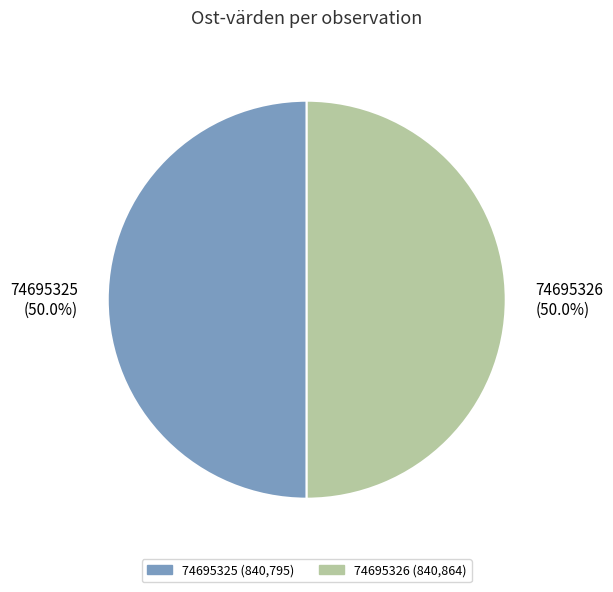

To the nearest percent, what percentage of the pie is 74695325?

50%